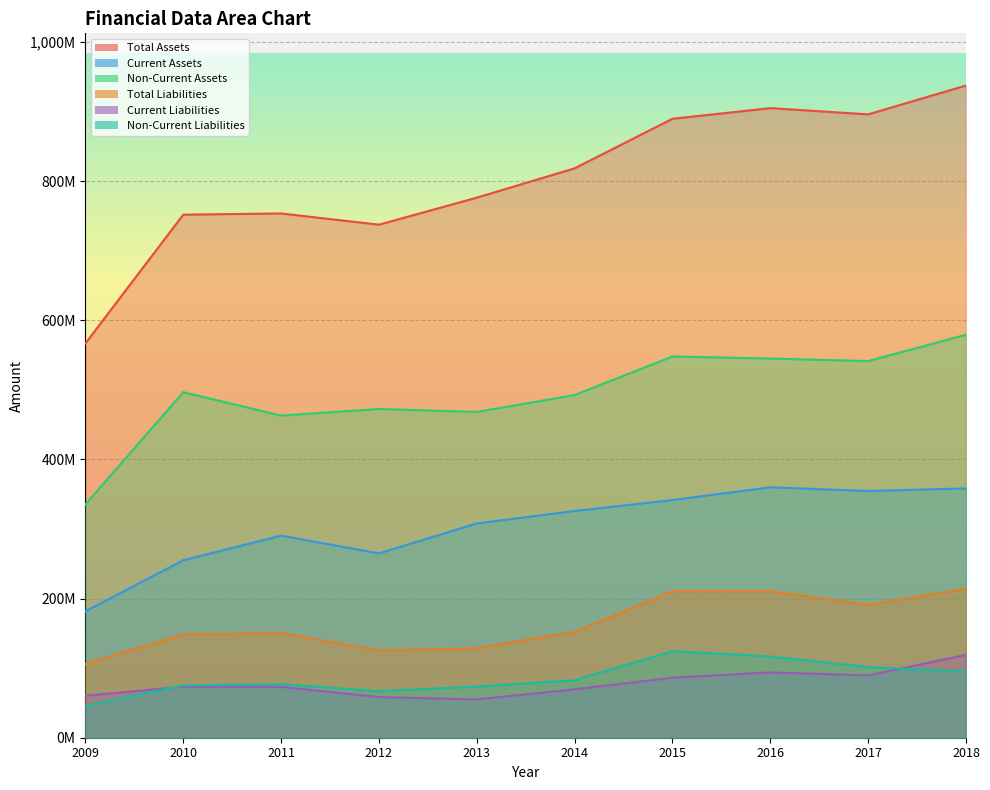

Rank the series at 2009 from lowest to highest value.

Non-Current Liabilities, Current Liabilities, Total Liabilities, Current Assets, Non-Current Assets, Total Assets